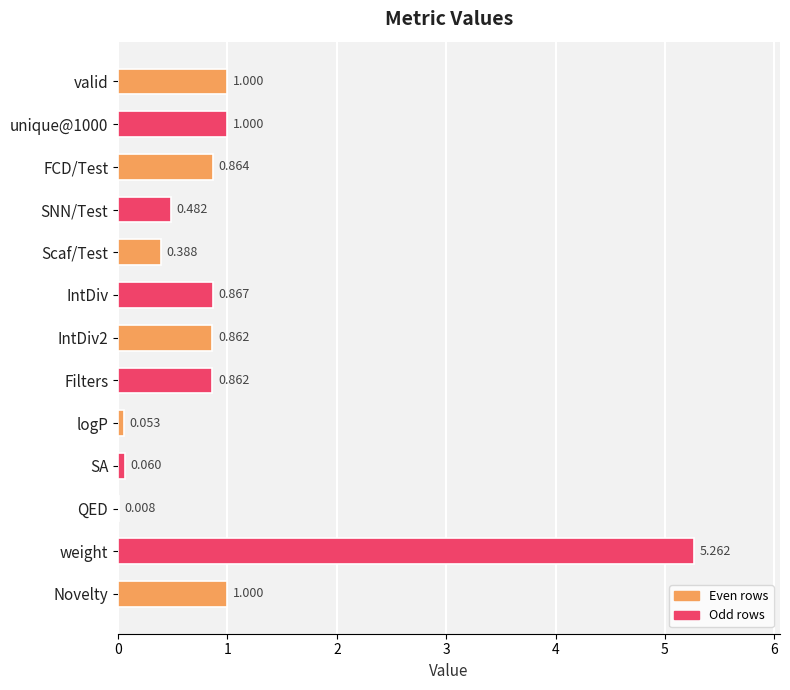

Which label corresponds to the largest value in the chart?

weight